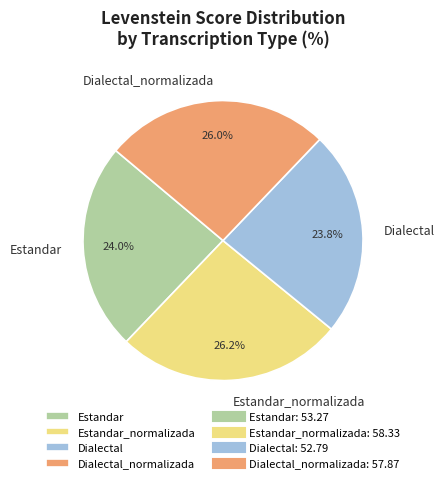

Approximately how many times larger is the value at Estandar compared to Dialectal?

1.0